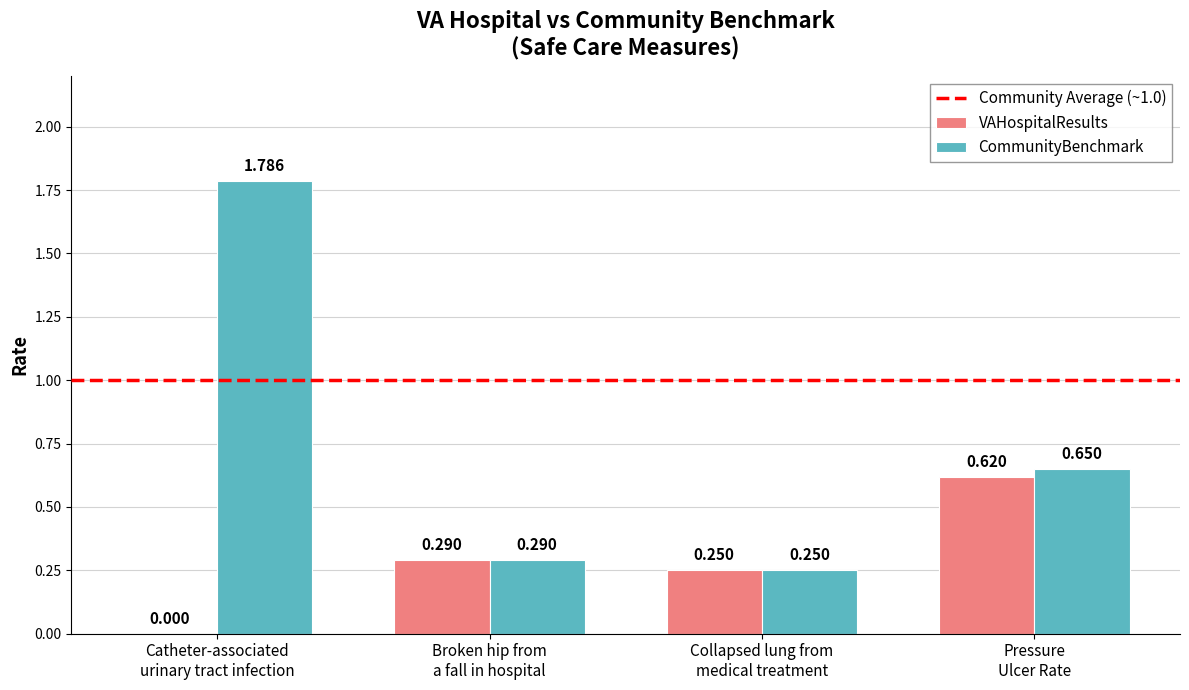

Where is CommunityBenchmark nearest to the value 1?

Pressure
Ulcer Rate